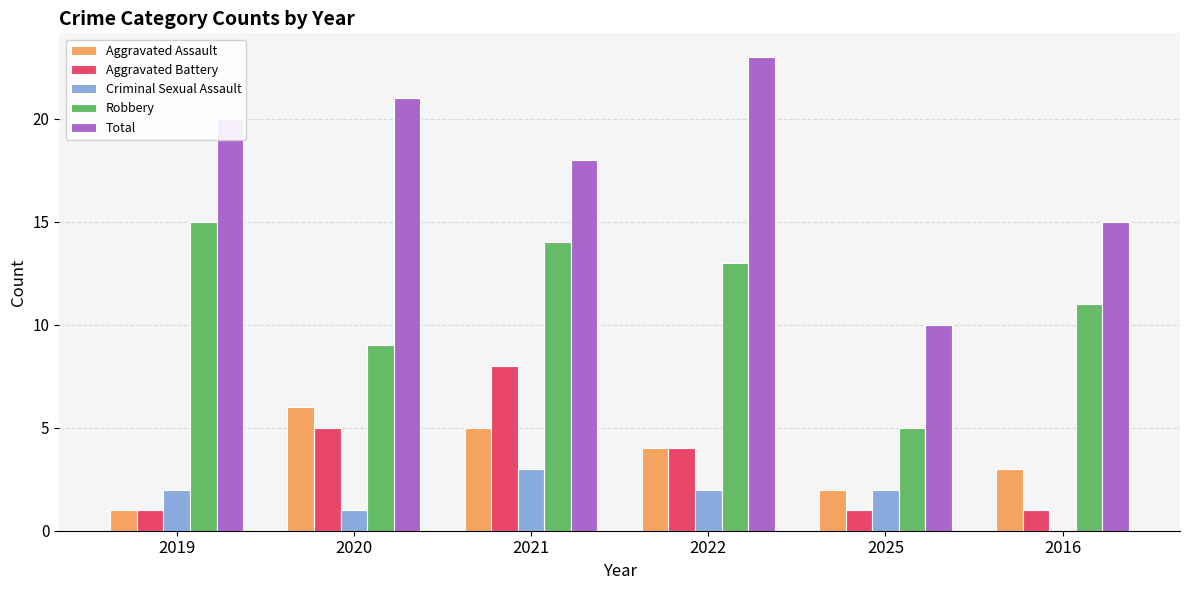

Which series has the widest spread of values?

Total